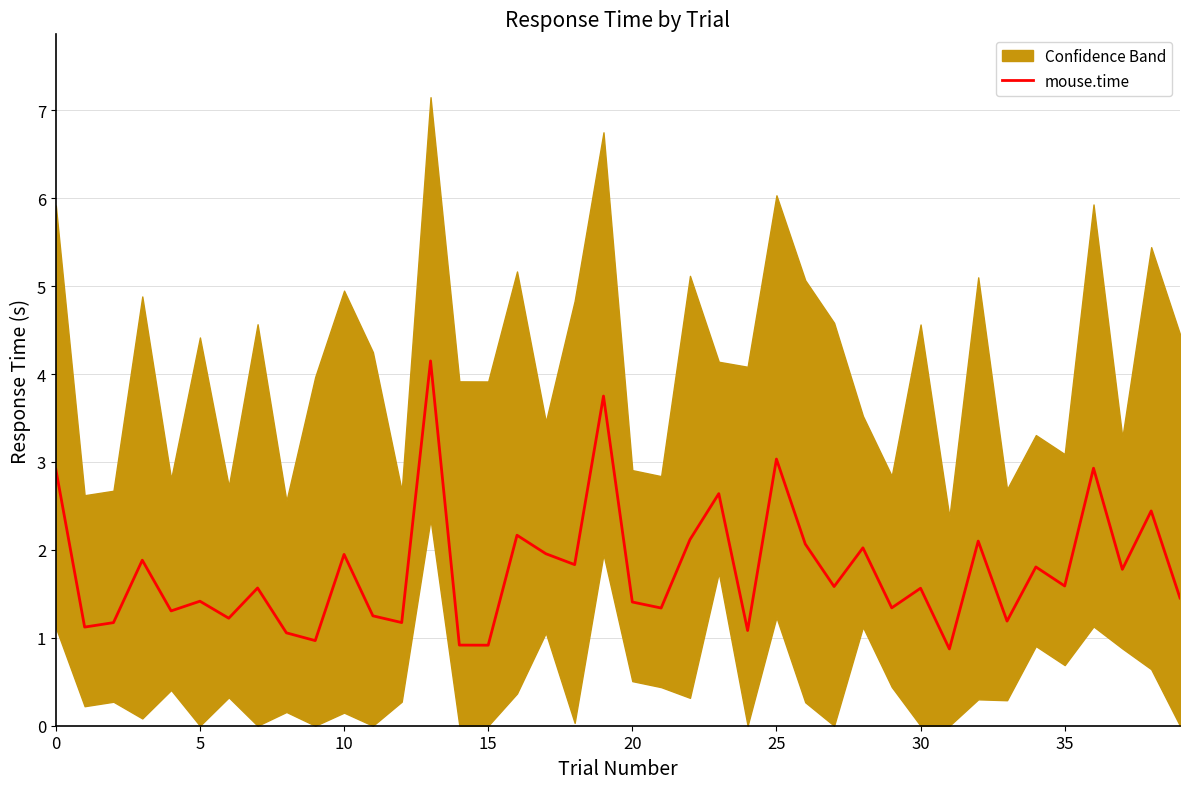

Which label corresponds to the smallest value in the chart?

31